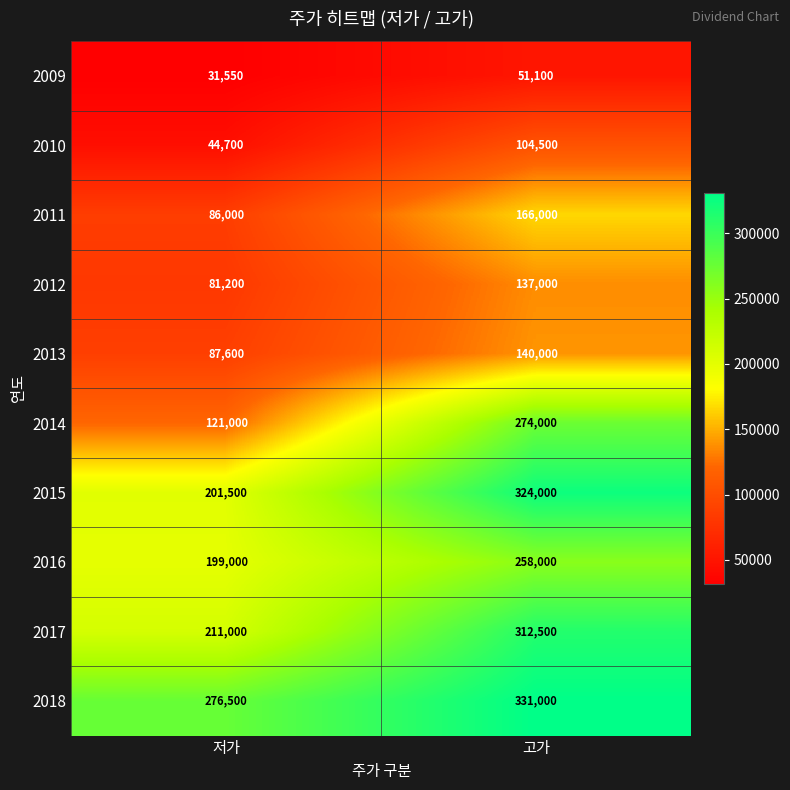

How many categories are shown in the chart?

2